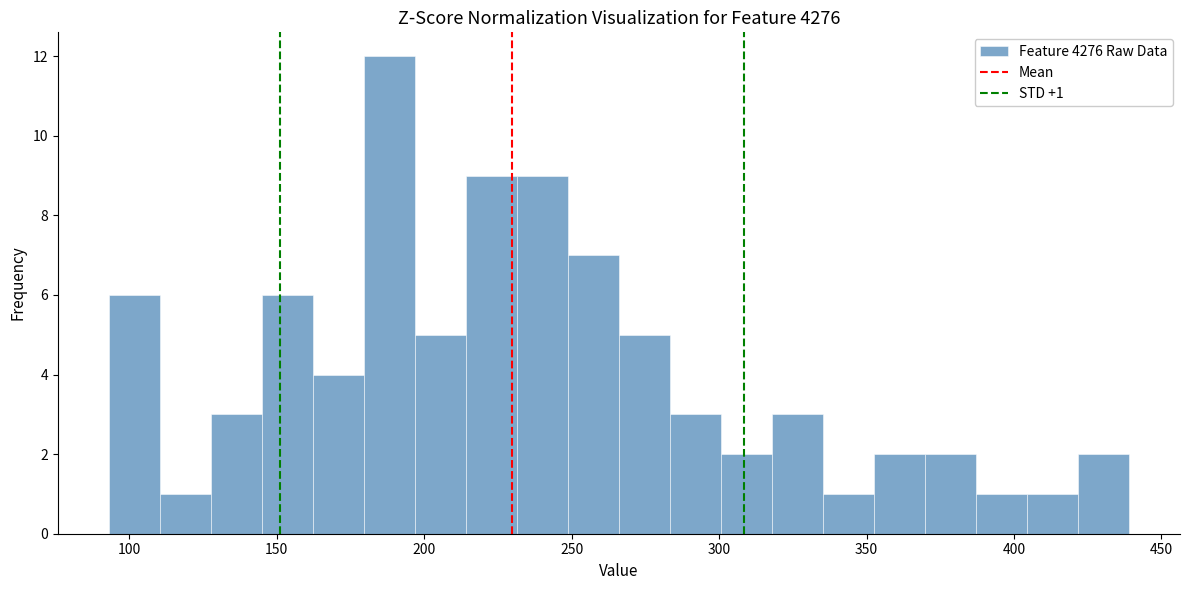

Read against the x-axis, roughly where is the centre of the tallest bar?

190